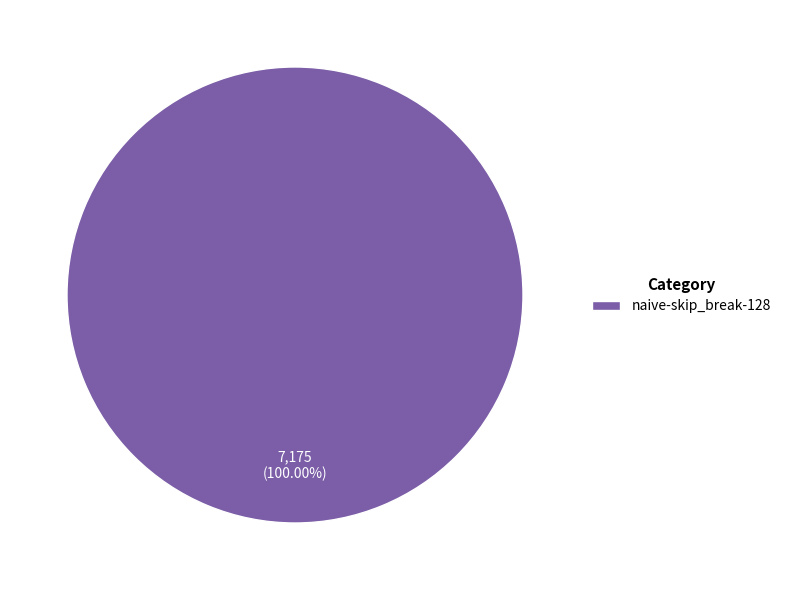

Rank the categories by value from lowest to highest.

naive-skip_break-128